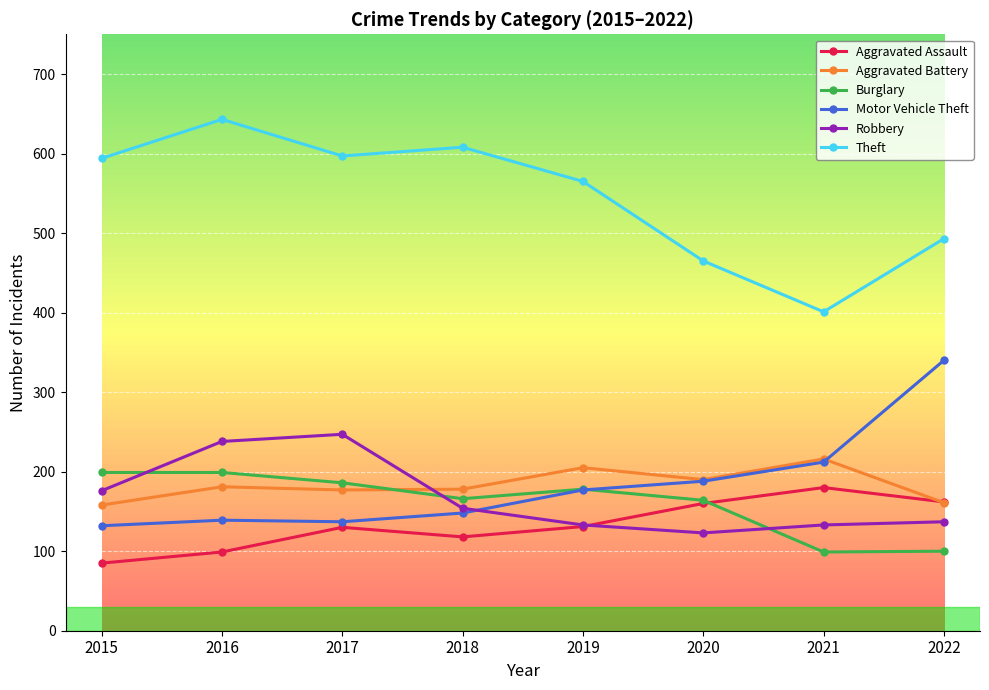

Which series has the largest total across all categories?

Theft